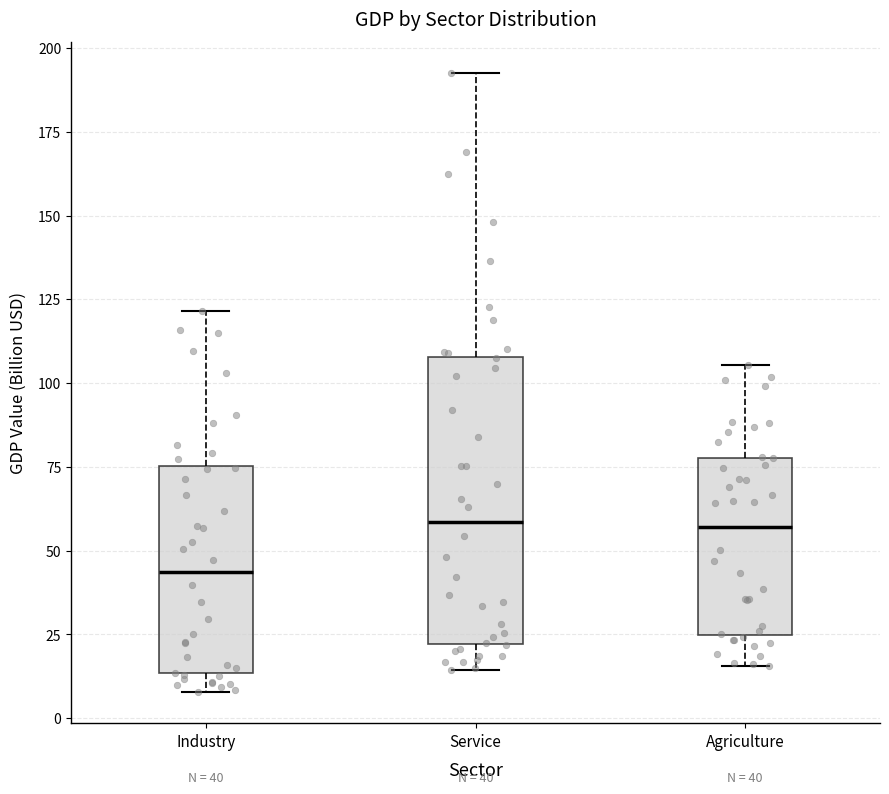

Comparing the boxes themselves (not the whiskers), which one is the tallest?

Service